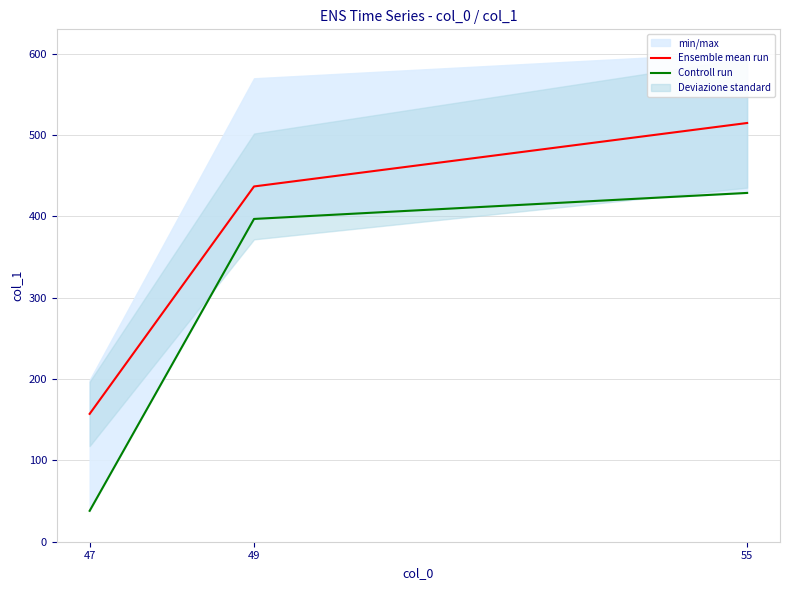

Which category has the lowest value in the Ensemble mean run series?

47